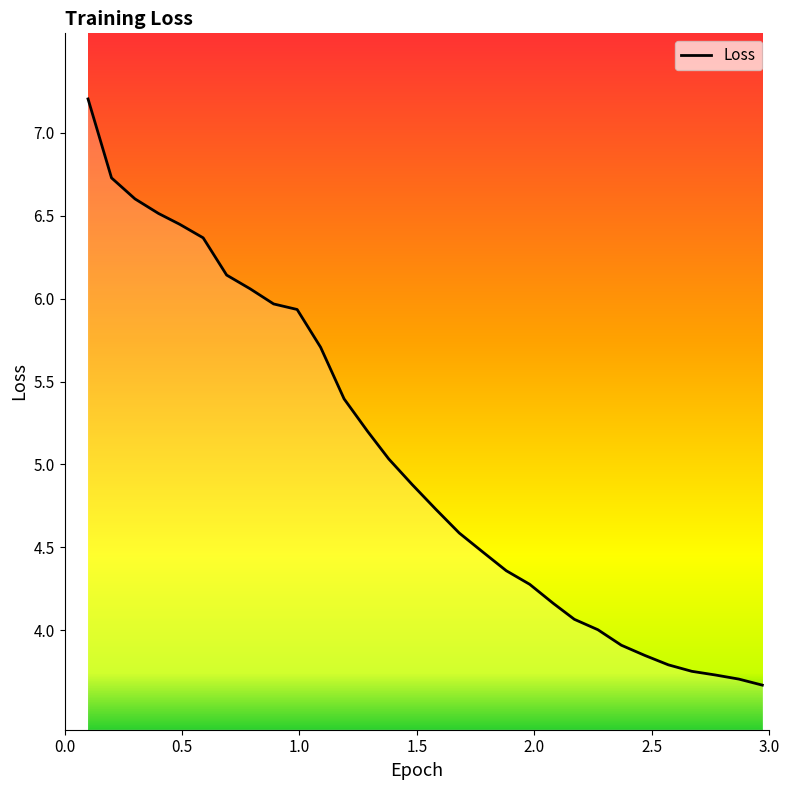

What is the minimum value shown in the chart?

3.7